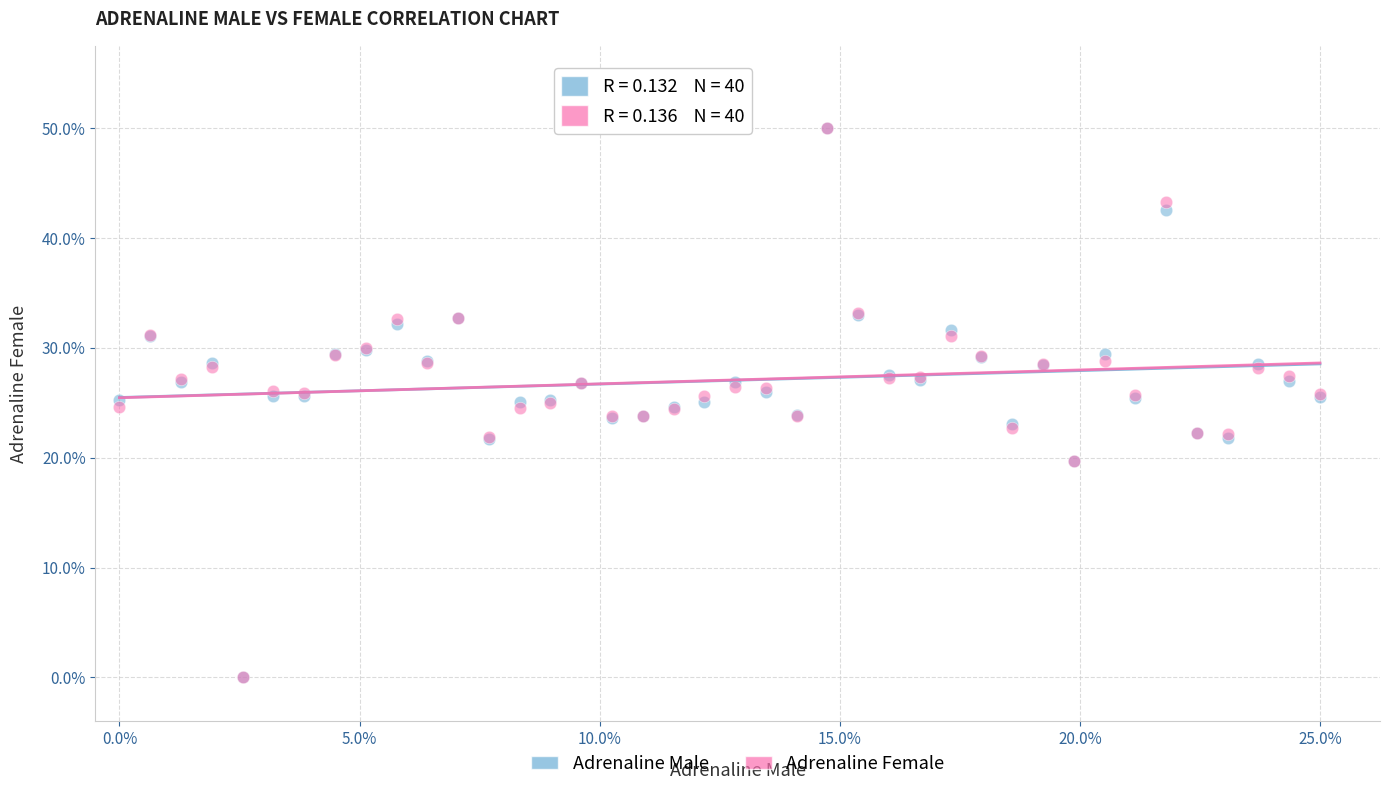

What are all the series names shown in the legend?

Adrenaline Male, Adrenaline Female